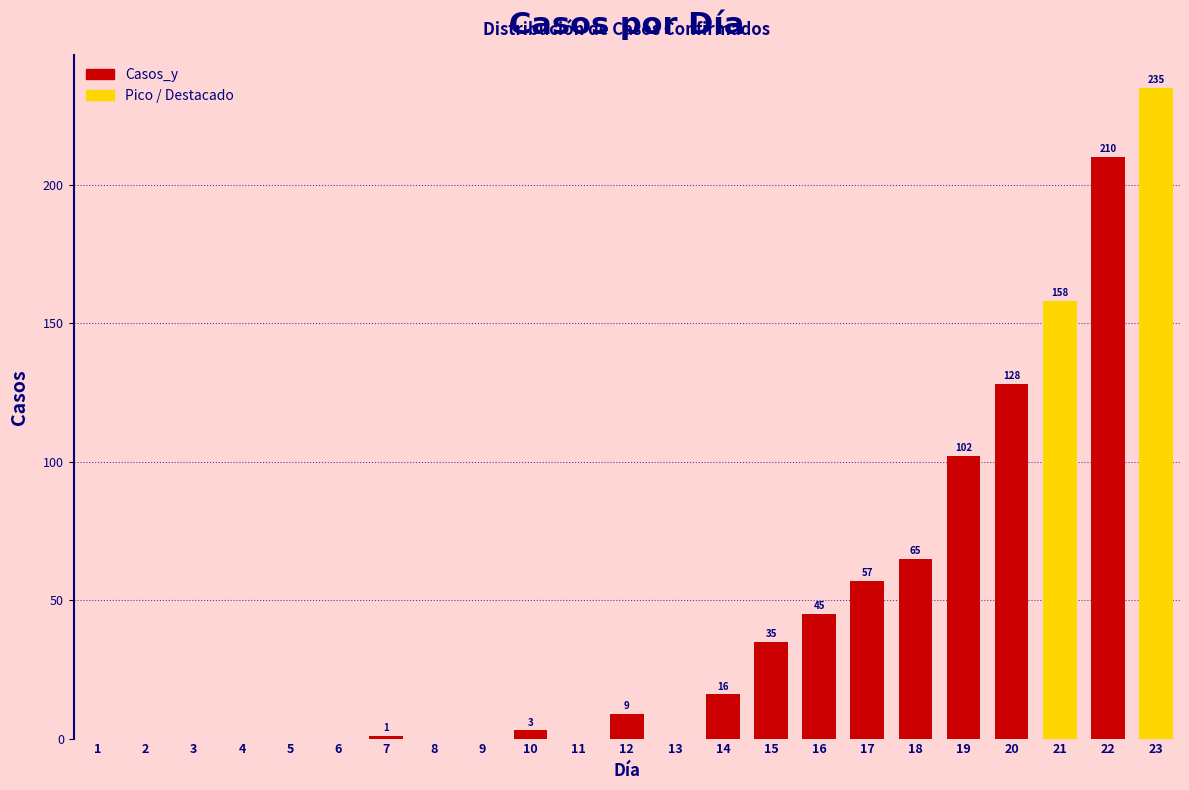

Reading left to right, what are all the values shown in this chart?

1=0	2=0	3=0	4=0	5=0	6=0	7=1	8=0	9=0	10=3	11=0	12=9	13=0	14=16	15=35	16=45	17=57	18=65	19=102	20=128	21=158	22=210	23=235